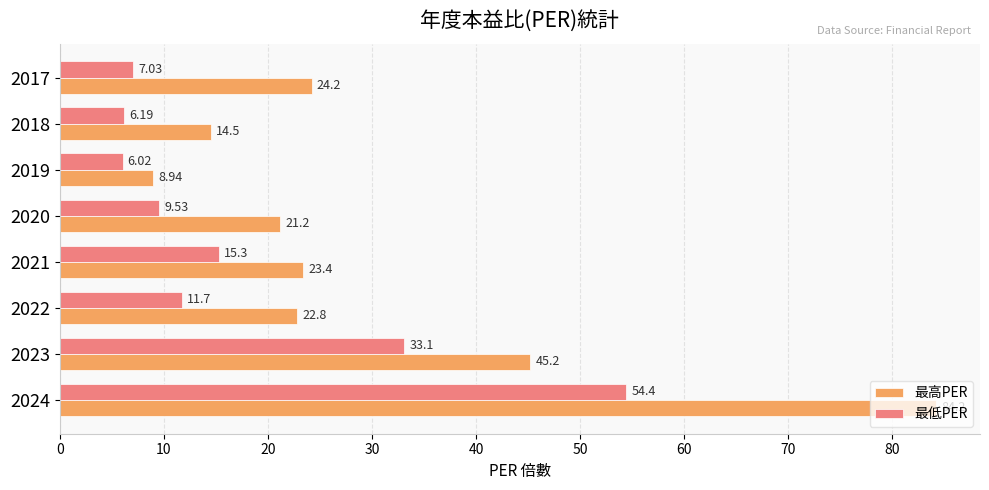

Rank the series by their average value, from lowest to highest.

最低PER, 最高PER